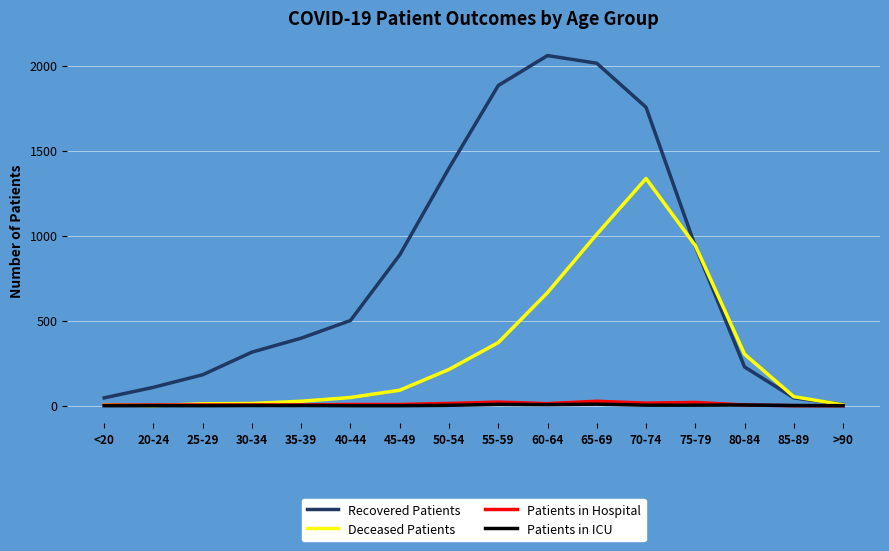

What is the difference between the maximum and minimum values in the Patients in Hospital series?

26